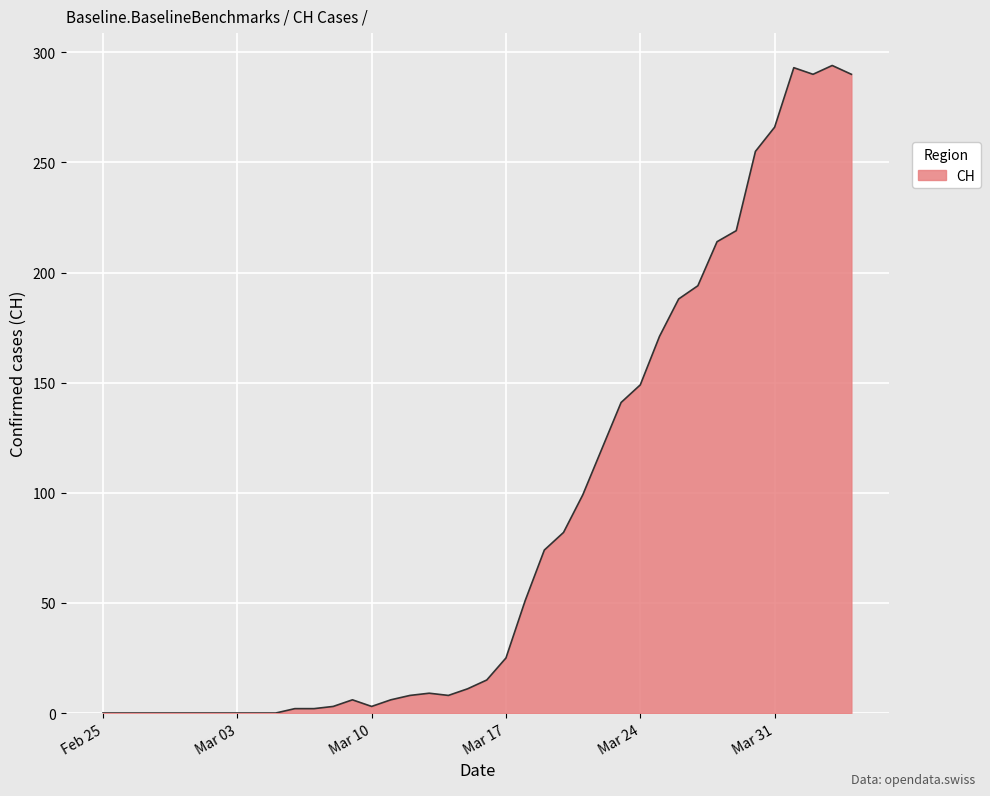

What is the maximum value shown in the chart?

294